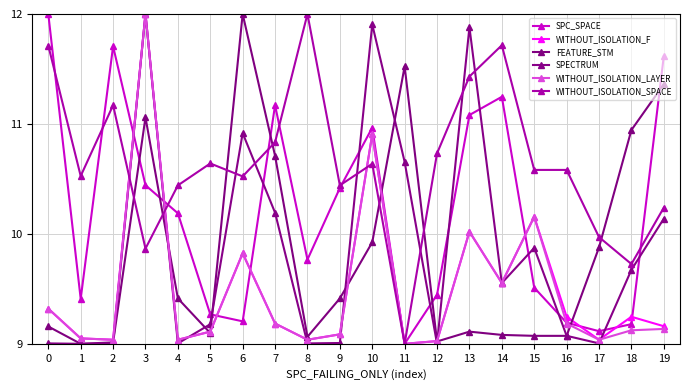

How many lines are shown in the chart?

6